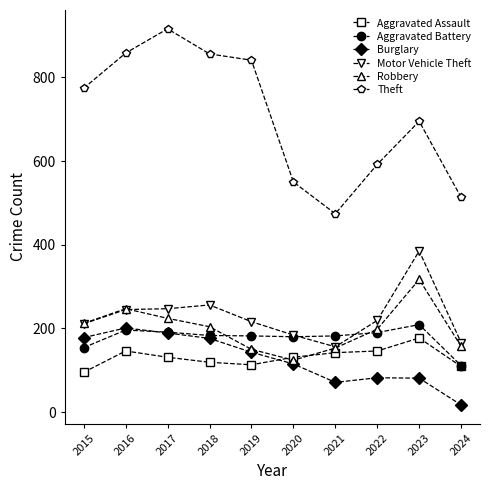

How many intersections are there between Aggravated Battery and Robbery?

2